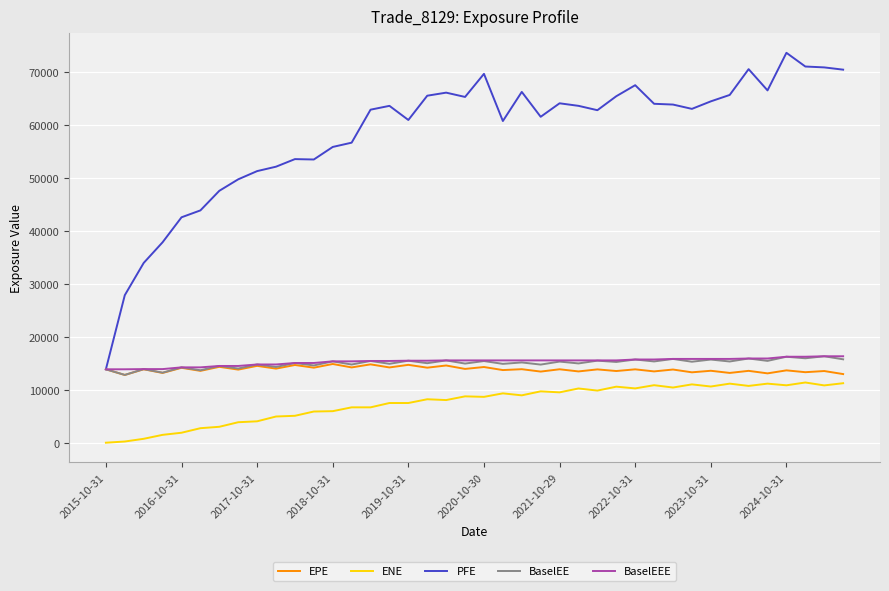

Which series has the widest spread of values?

PFE